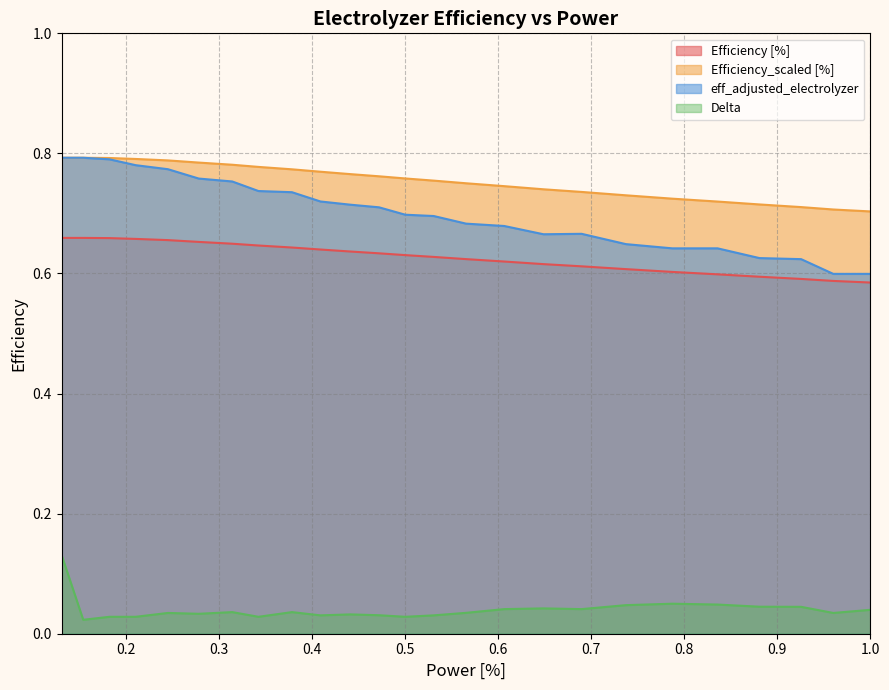

Reading left to right, transcribe all the data shown in this chart.

Efficiency [%]: 0.7	0.7	0.7	0.7	0.7	0.7	0.6	0.6	0.6	0.6	0.6	0.6	0.6	0.6	0.6	0.6	0.6	0.6	0.6	0.6	0.6	0.6	0.6	0.6	0.6
Efficiency_scaled [%]: 0.8	0.8	0.8	0.8	0.8	0.8	0.8	0.8	0.8	0.8	0.8	0.8	0.8	0.8	0.8	0.7	0.7	0.7	0.7	0.7	0.7	0.7	0.7	0.7	0.7
eff_adjusted_electrolyzer: 0.8	0.8	0.8	0.8	0.8	0.8	0.8	0.7	0.7	0.7	0.7	0.7	0.7	0.7	0.7	0.7	0.7	0.7	0.6	0.6	0.6	0.6	0.6	0.6	0.6
Delta: 0.1	0.0	0.0	0.0	0.0	0.0	0.0	0.0	0.0	0.0	0.0	0.0	0.0	0.0	0.0	0.0	0.0	0.0	0.0	0.0	0.0	0.0	0.0	0.0	0.0